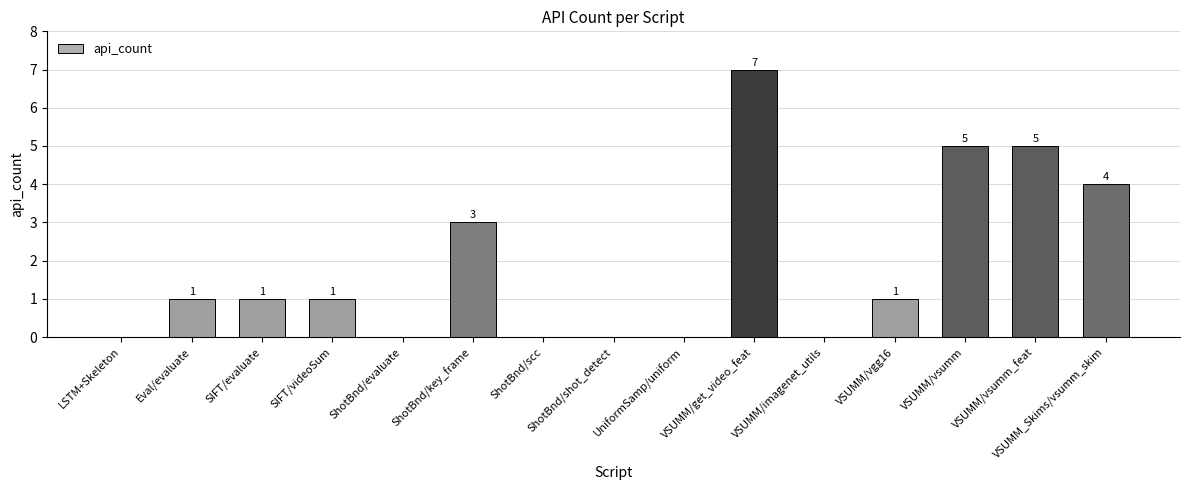

What is the sum of all values?

28